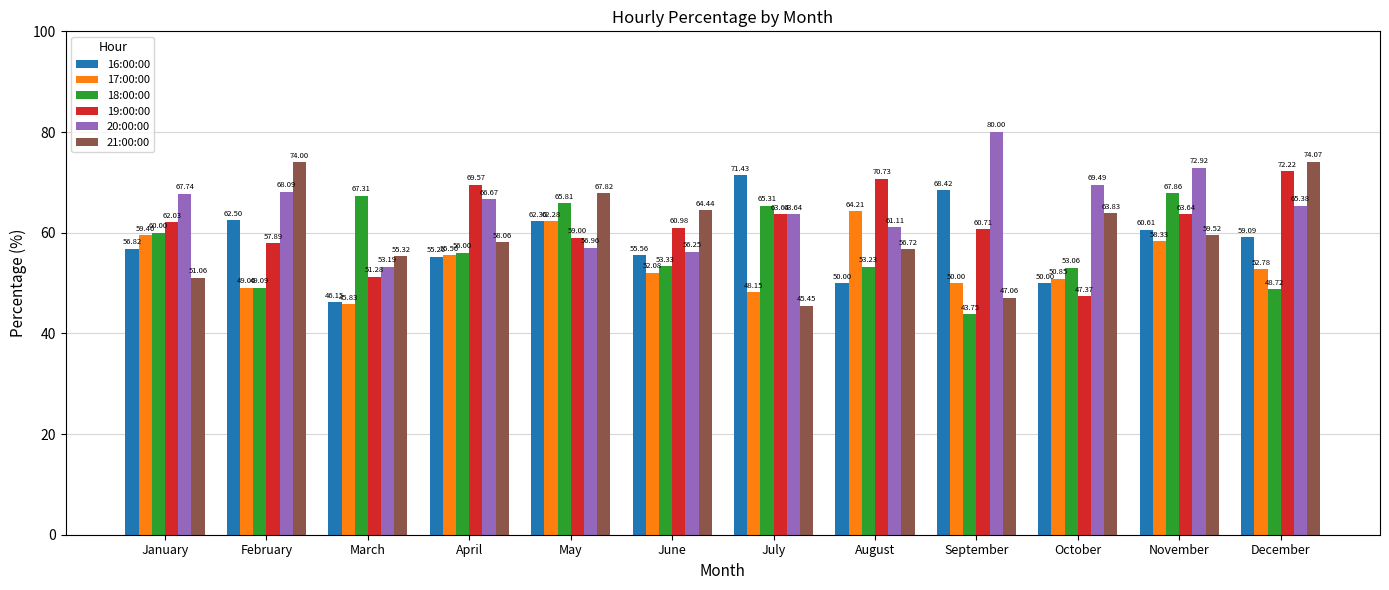

What is the minimum value shown in the chart?

43.8